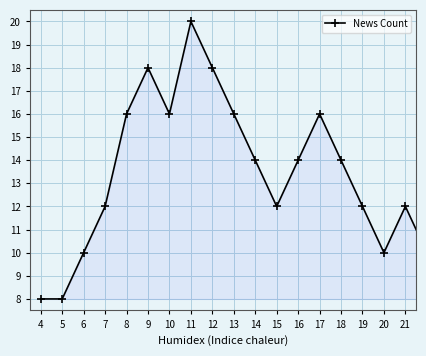

How many points are higher than both their immediate neighbors (excluding endpoints)?

4